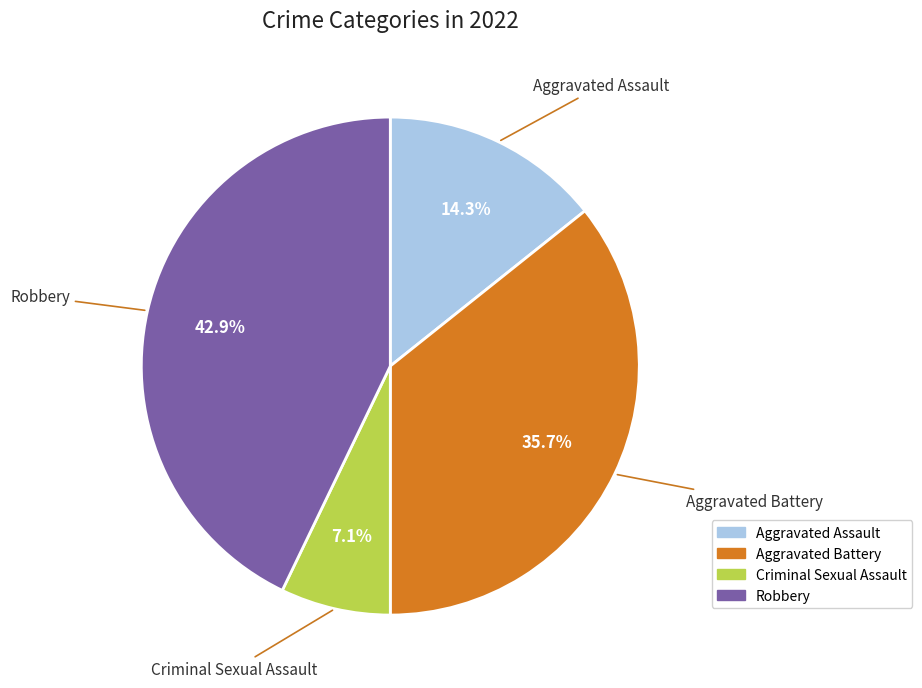

Rank the categories by value from lowest to highest.

Criminal Sexual Assault, Aggravated Assault, Aggravated Battery, Robbery